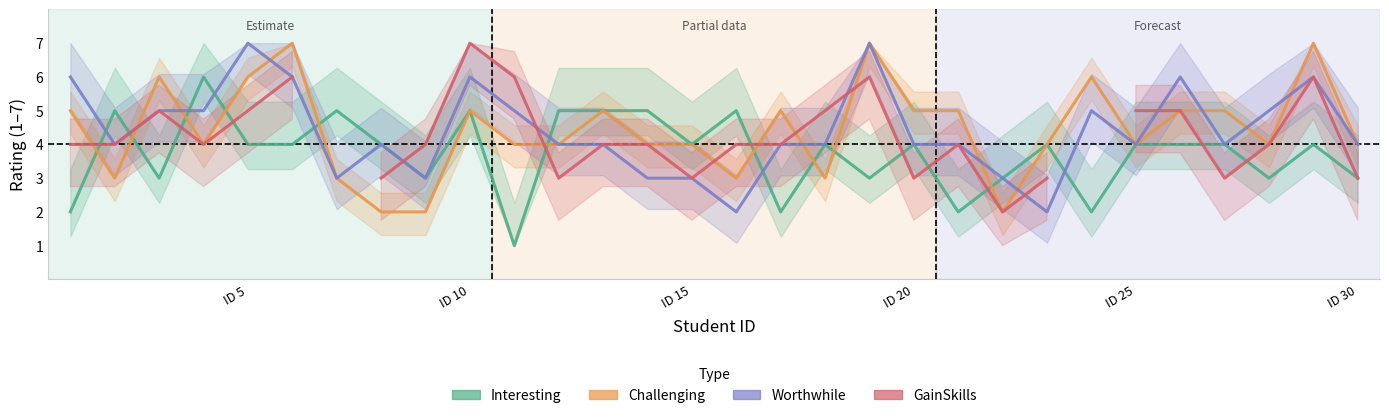

Count the number of data series in this chart.

4